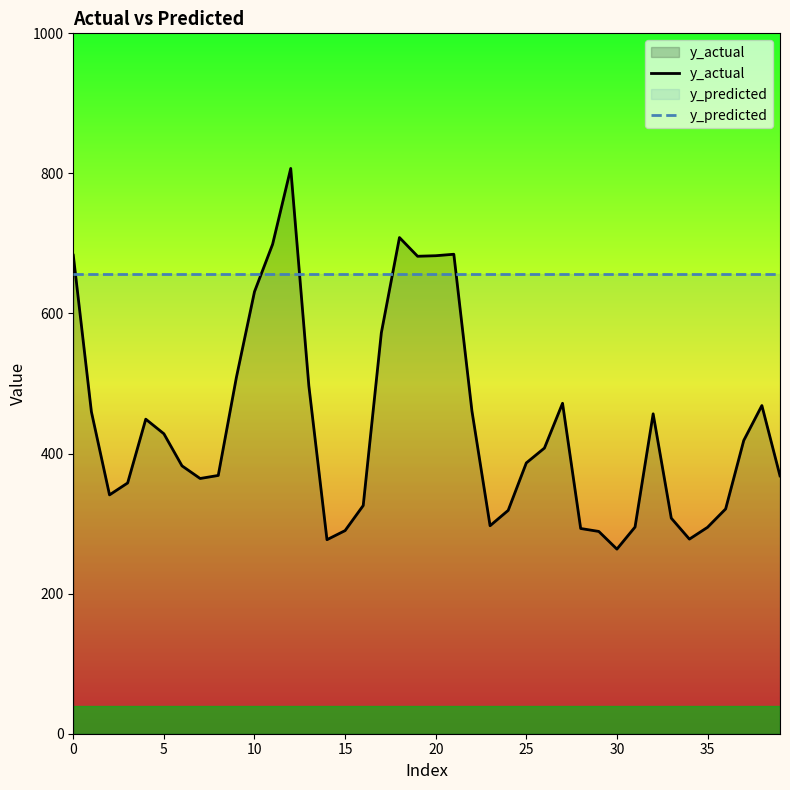

The y_predicted series shows 989.4 at 30. True or false?

False